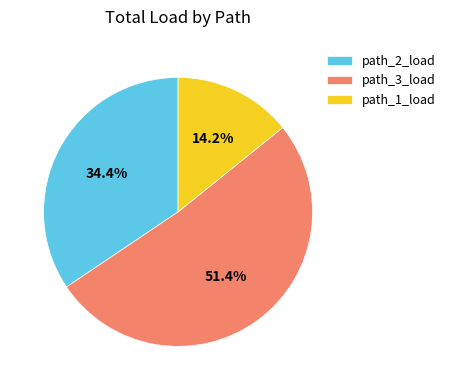

To the nearest percent, what percentage of the pie is path_3_load?

51%